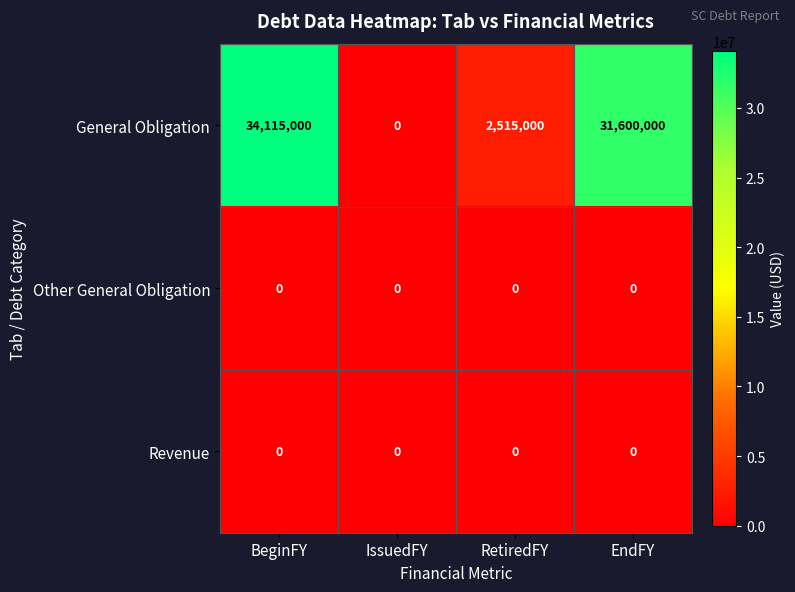

What is the total value across all series at BeginFY?

34115000